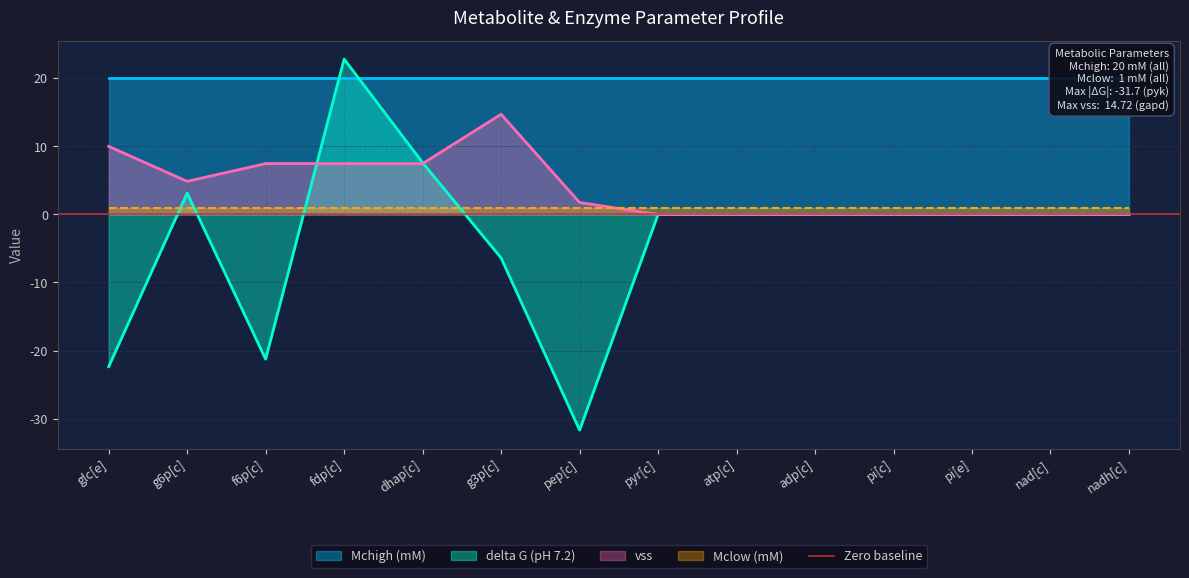

Is the value of delta G (pH 7.2) at pyr[c] greater than the value of vss at fdp[c]?

No